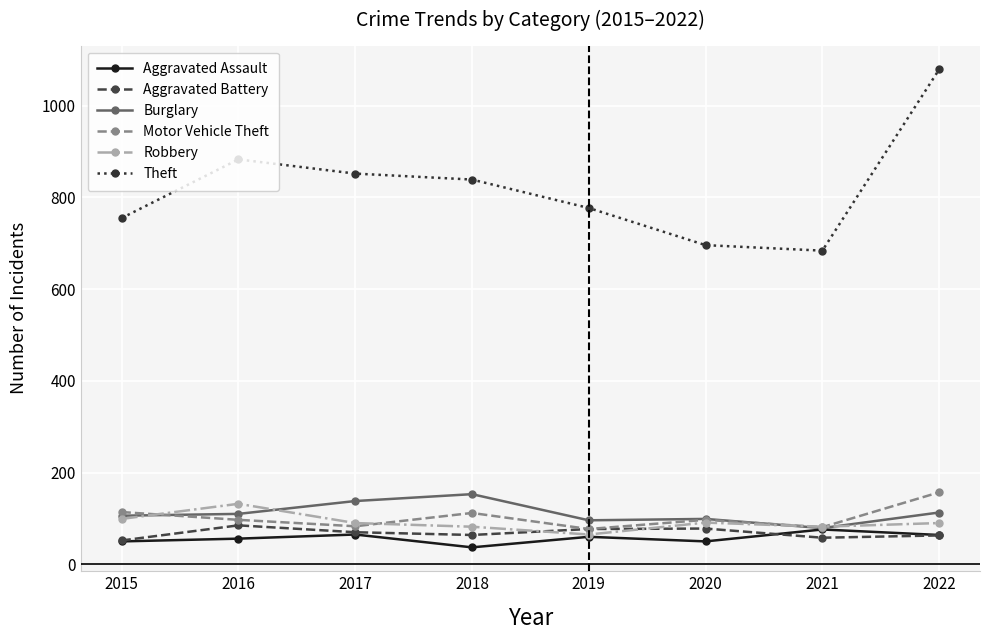

What is the difference between the maximum and minimum values in the Theft series?

395